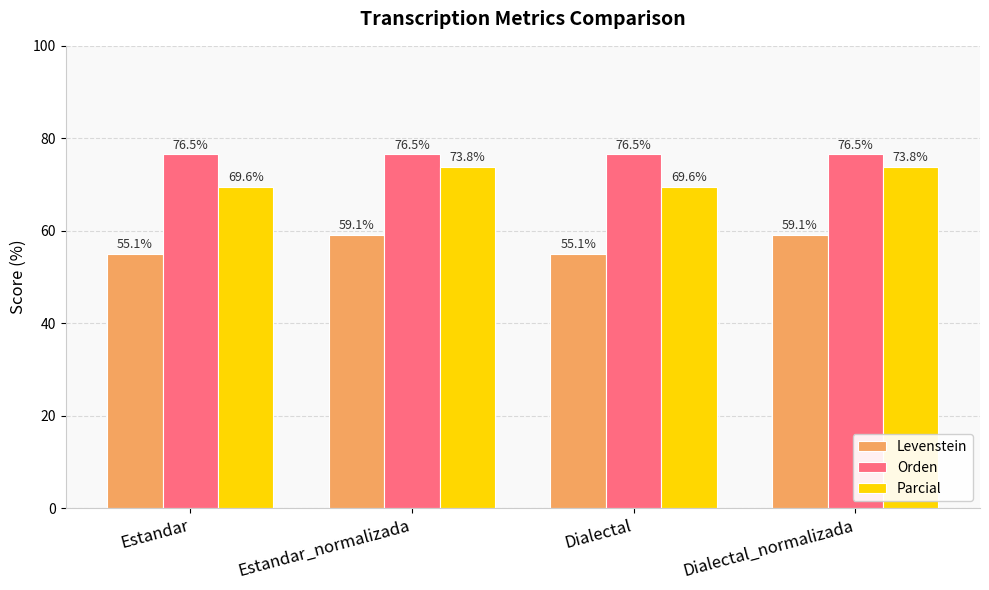

At how many categories does at least one series exceed 66?

4